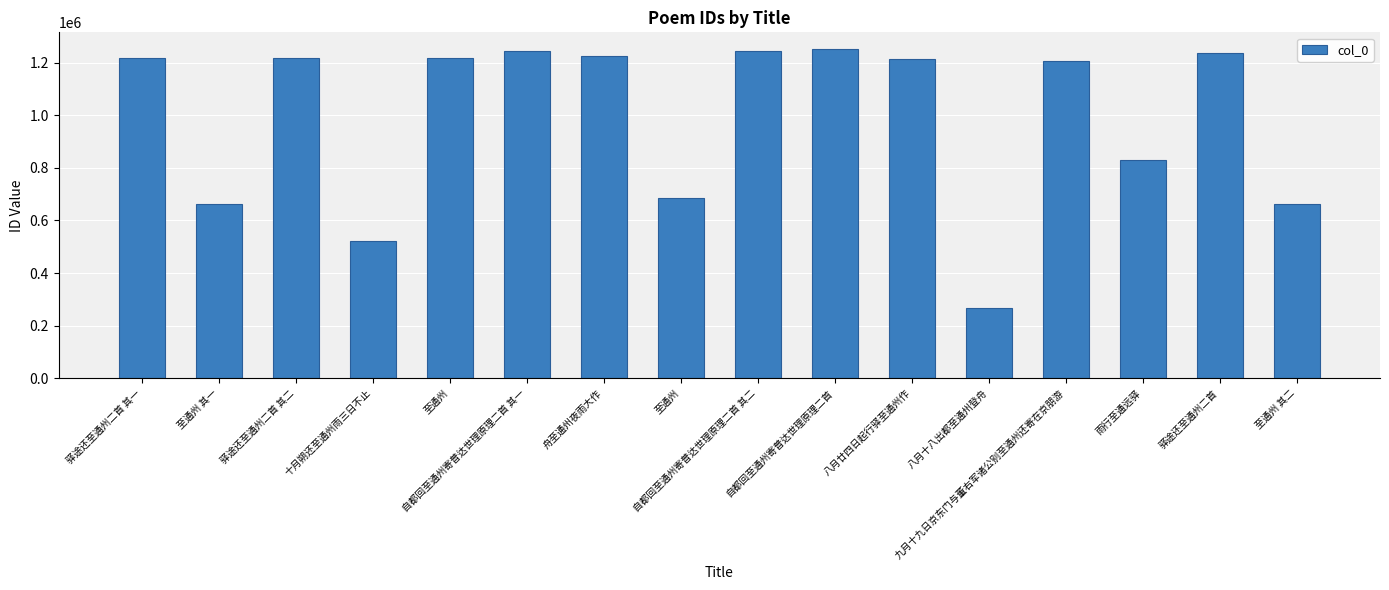

Which label corresponds to the largest value in the chart?

自都回至通州寄普达世理原理二首